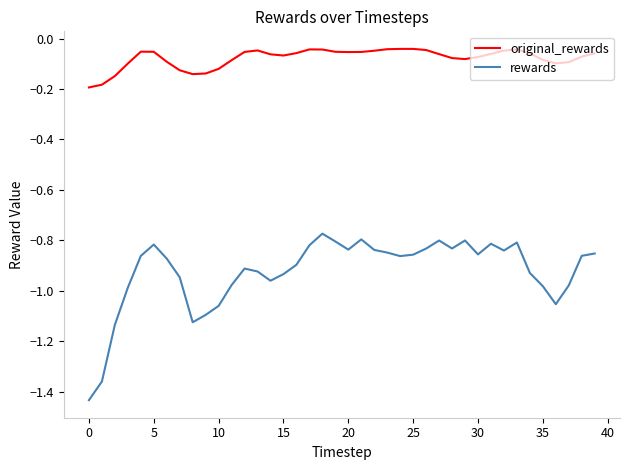

Which series has the largest range (max minus min)?

rewards